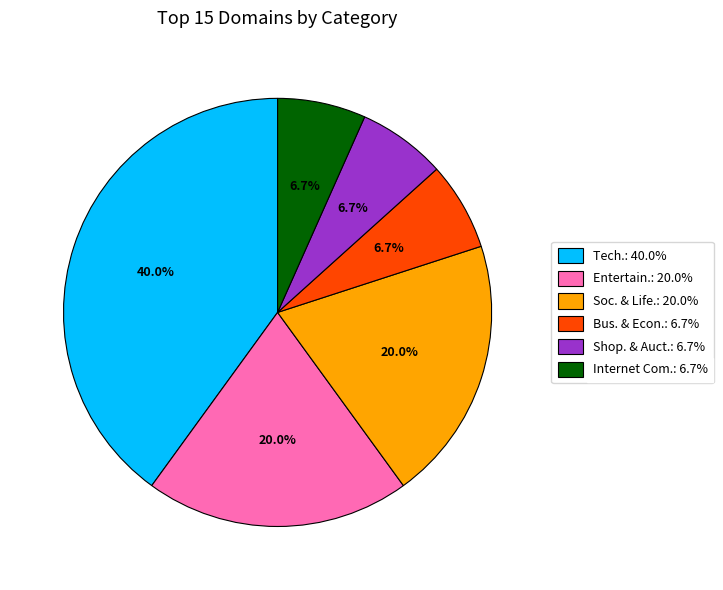

To the nearest percent, what is the average slice percentage?

17%